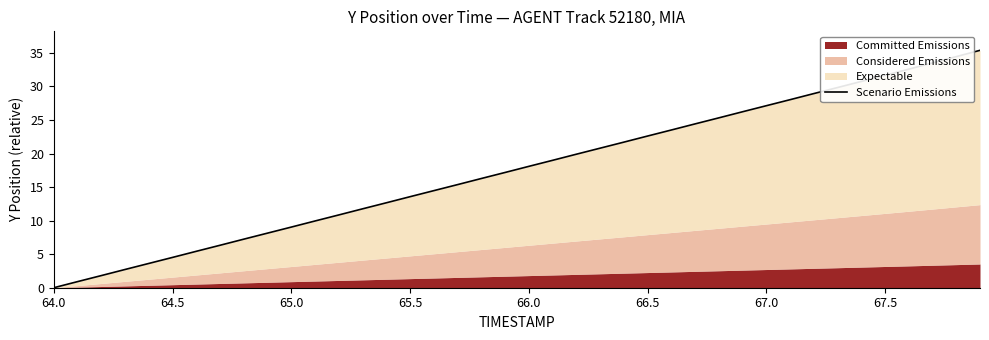

How many lines are shown in the chart?

1